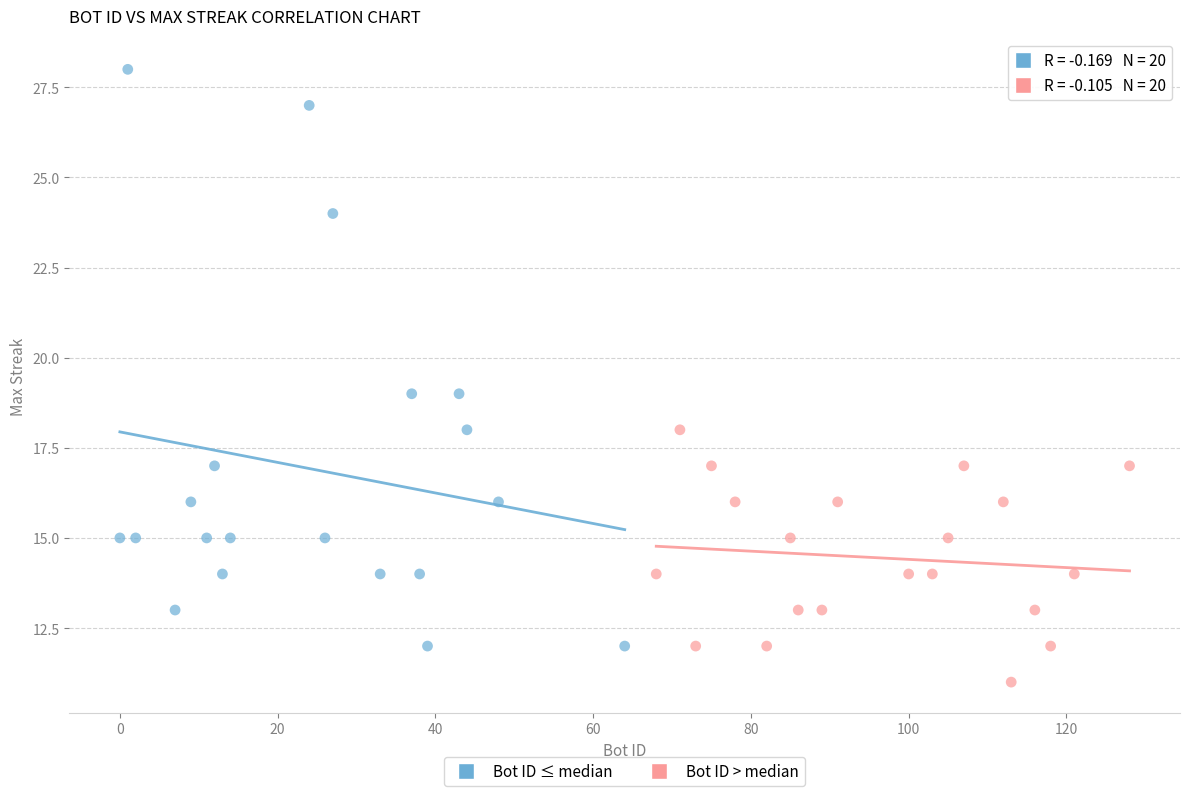

Which series has the largest Y range (max minus min)?

Bot ID ≤ median